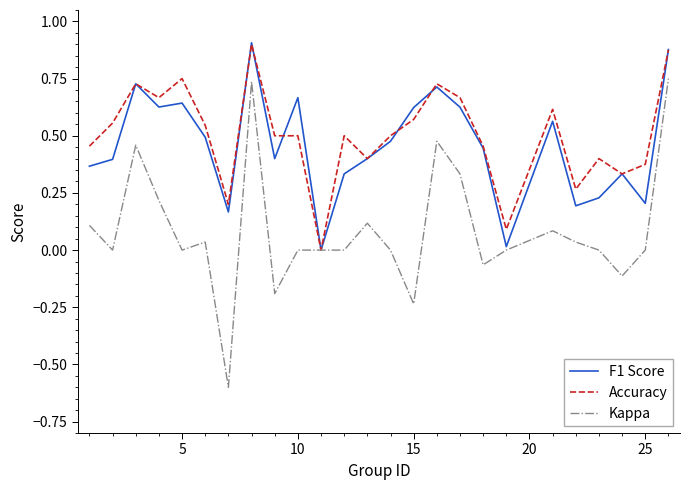

What is the average value of the F1 Score series?

0.5